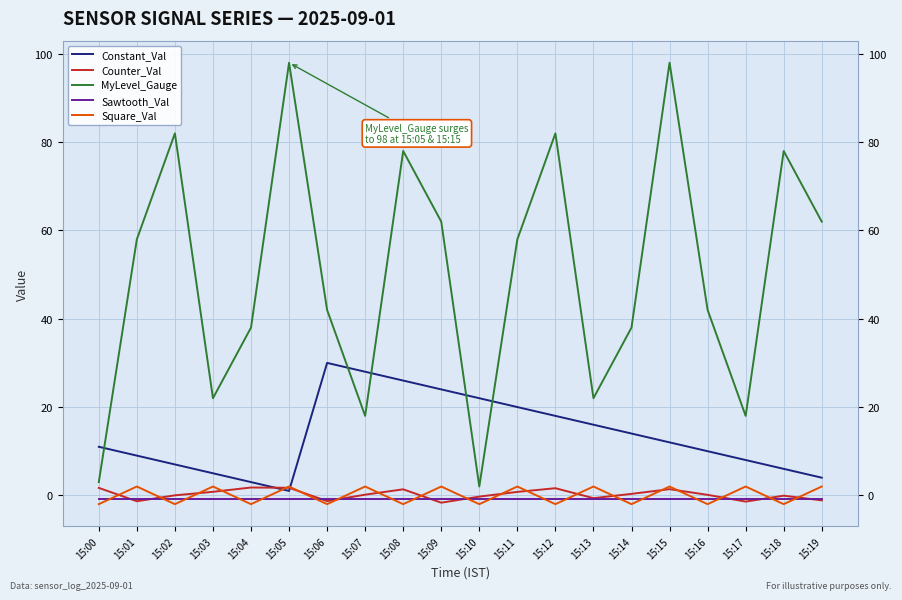

What is the sum of the Square_Val values at 15:09 and 15:13?

4.0